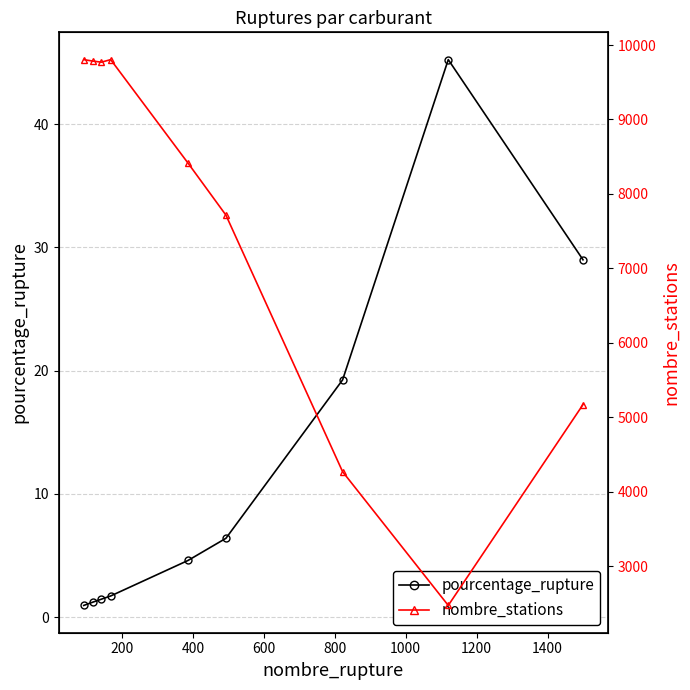

Does the chart display data point markers on the line(s)?

Yes